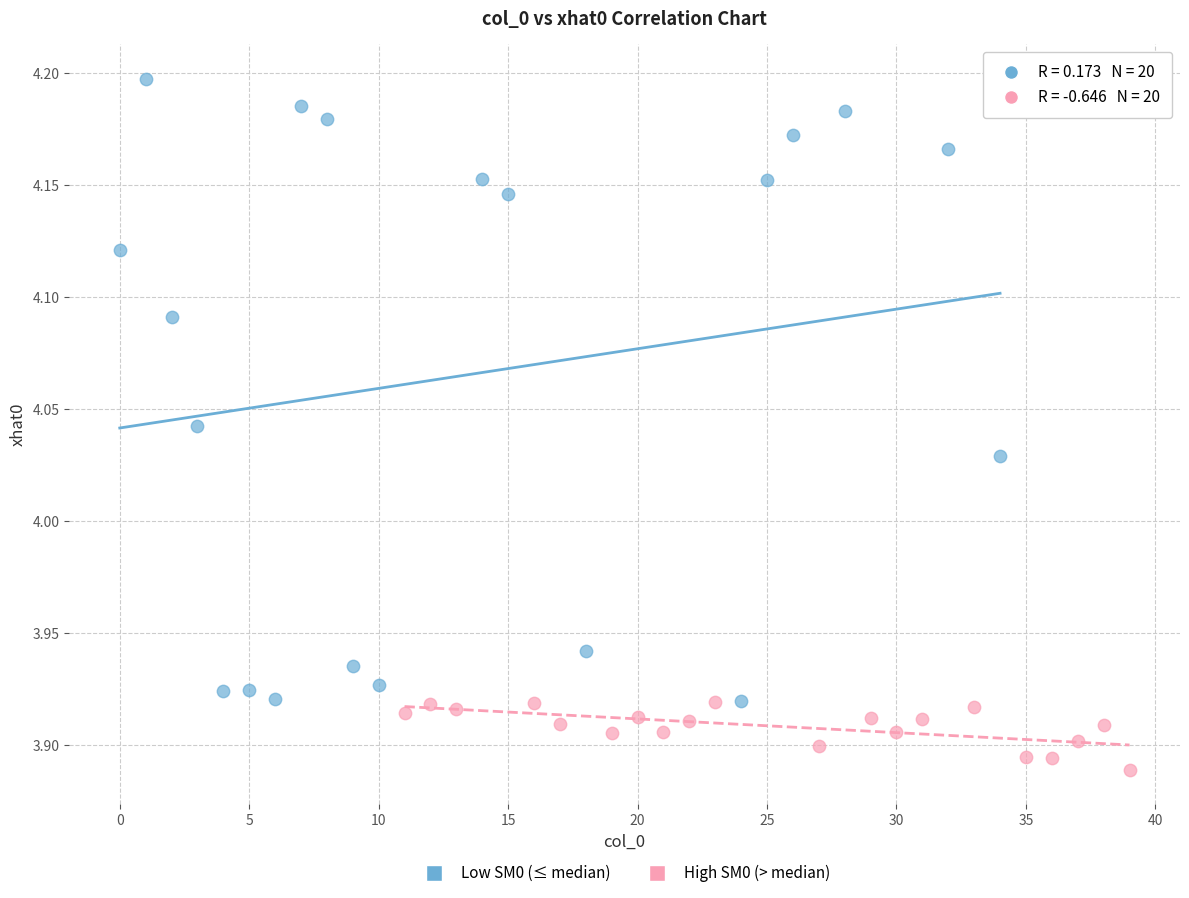

Which series contains the highest Y value?

Low SM0 (≤ median)